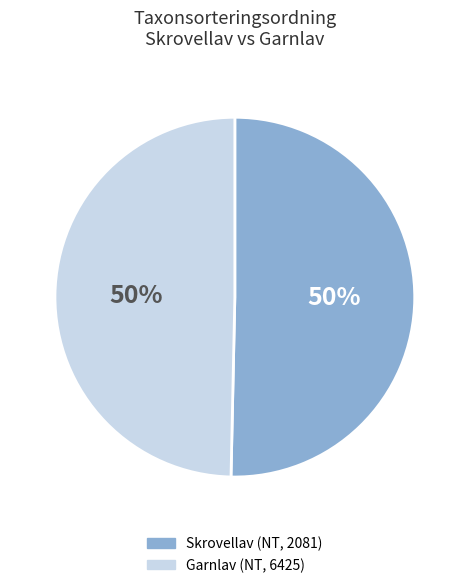

What is the ratio of the value at Skrovellav (NT, 2081) to the value at Garnlav (NT, 6425)?

1.0